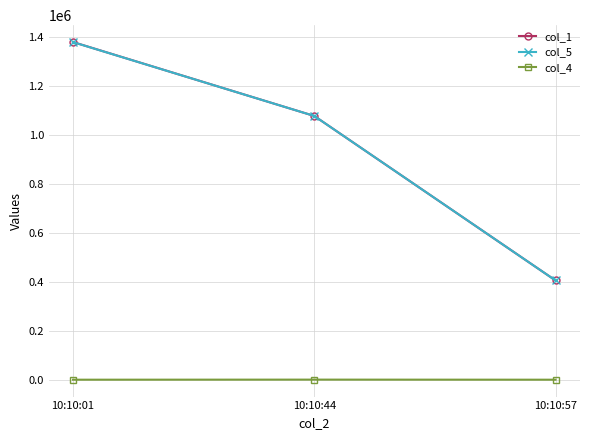

How many col_5 values are between 406236 and 1378654?

3